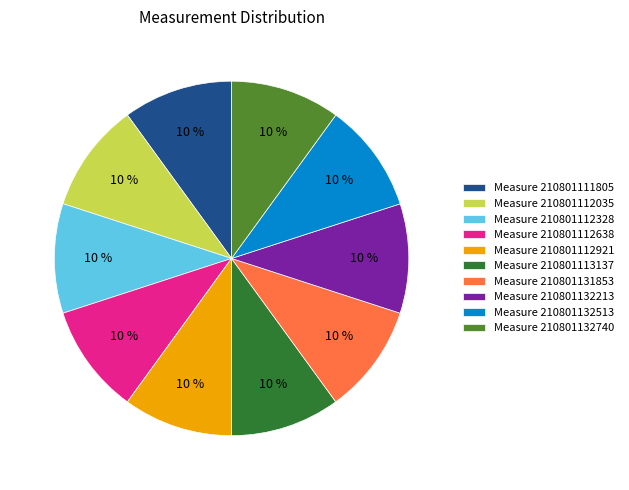

Combined, do Measure 210801132513 and Measure 210801132213 account for over 50%?

No